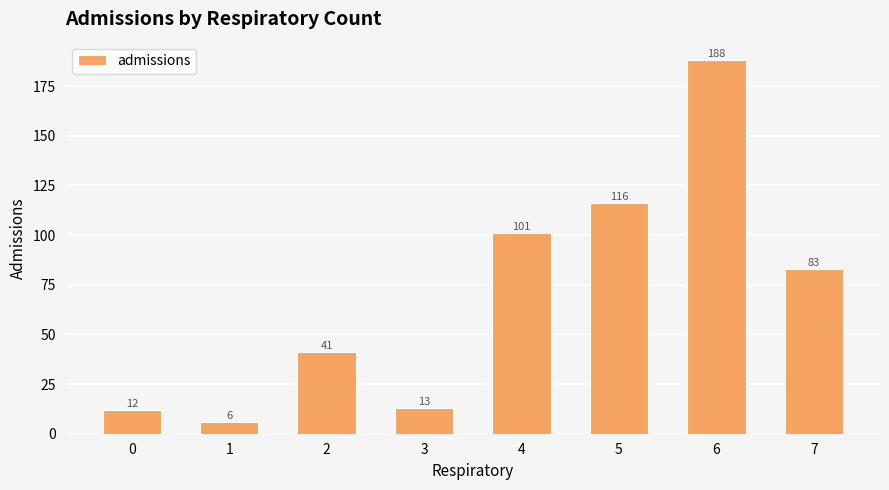

Which category has the highest value across all series?

6